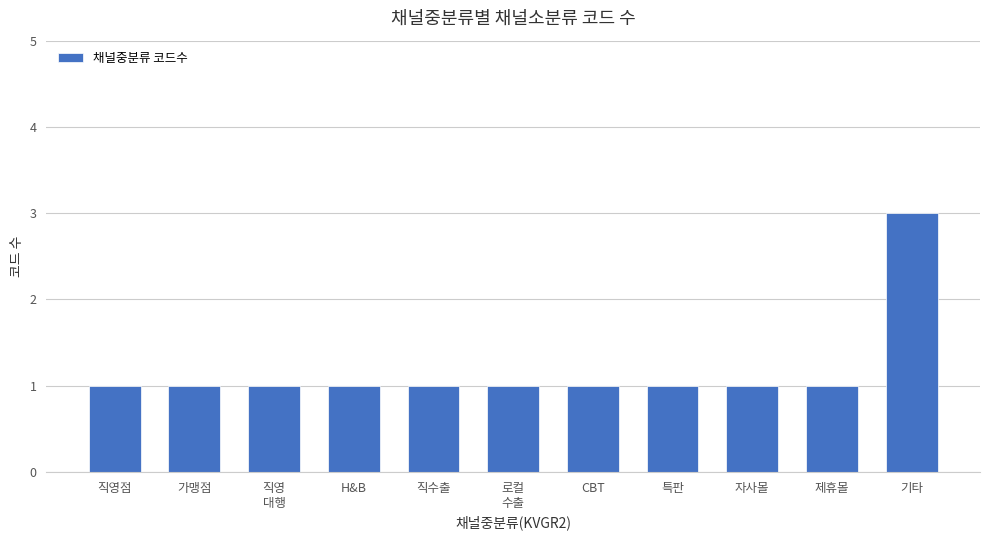

What is the difference between the maximum and minimum values?

2